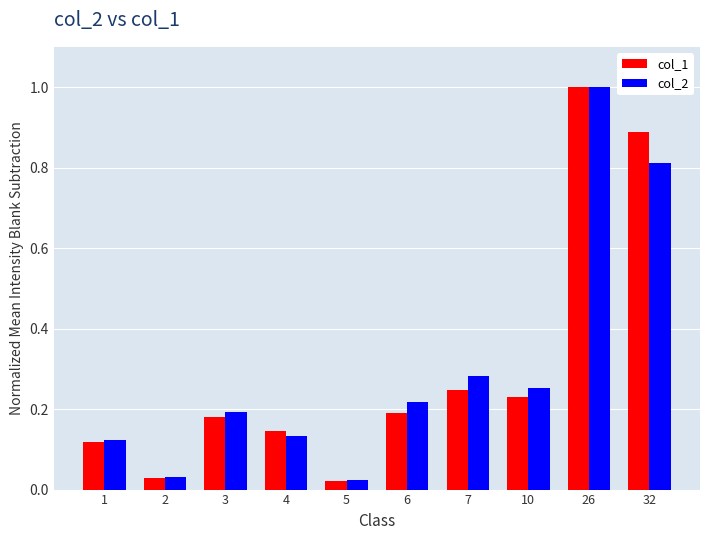

What is the maximum value for col_1?

1.0